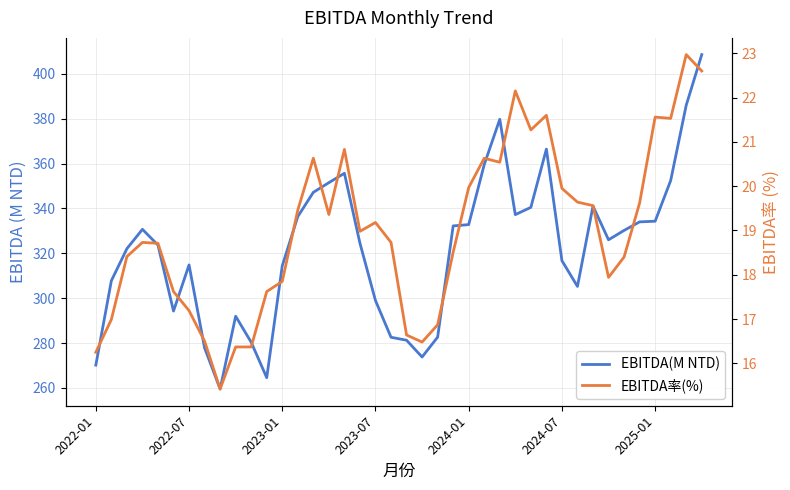

What is the value of the EBITDA率(%) point at the 6th from the left?

17.6